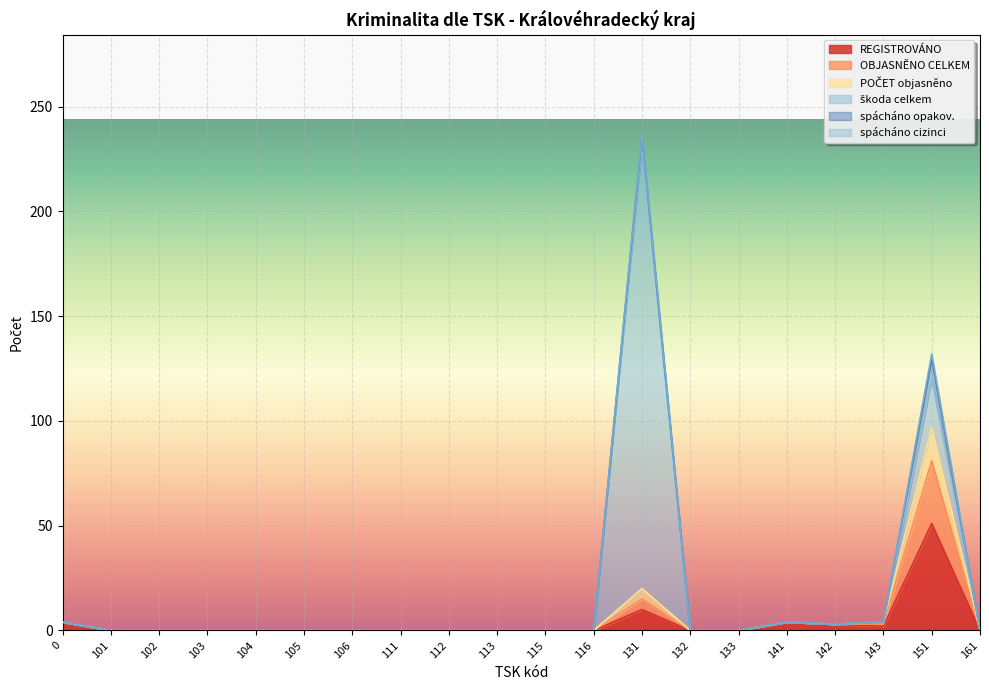

At how many categories does at least one series exceed 59?

1